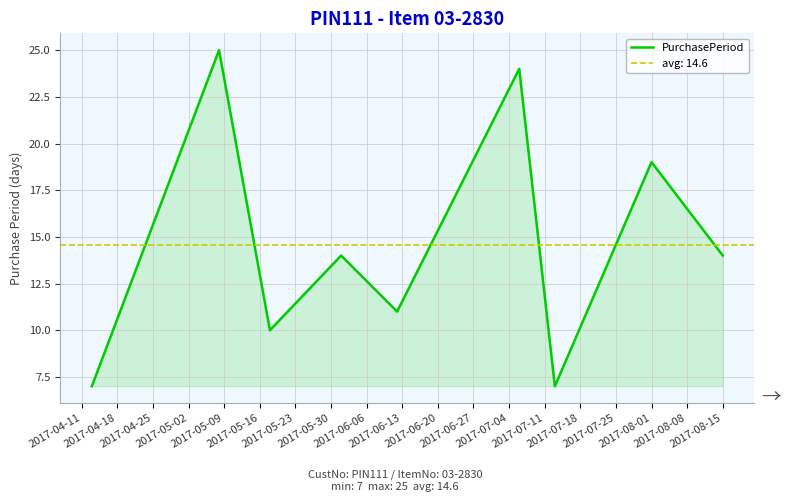

How many interior local valleys (lower than both neighbors) does the data have?

3